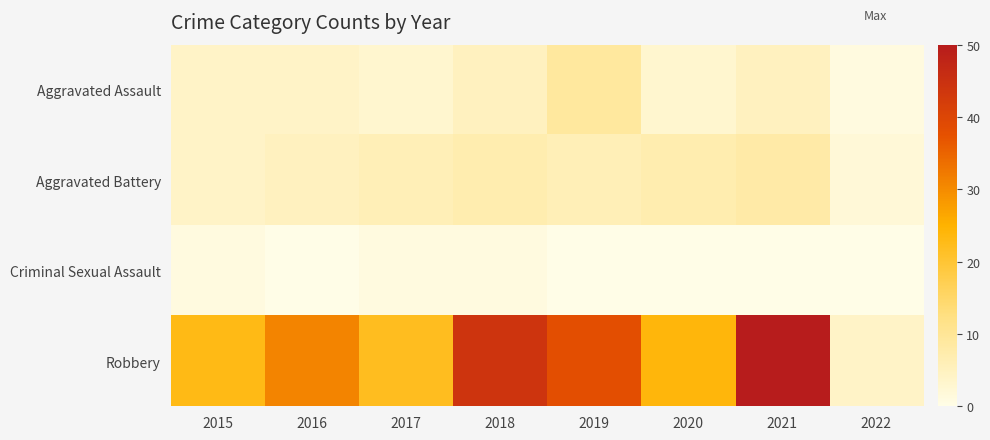

What is the spread (max minus min) of values at 2016?

31